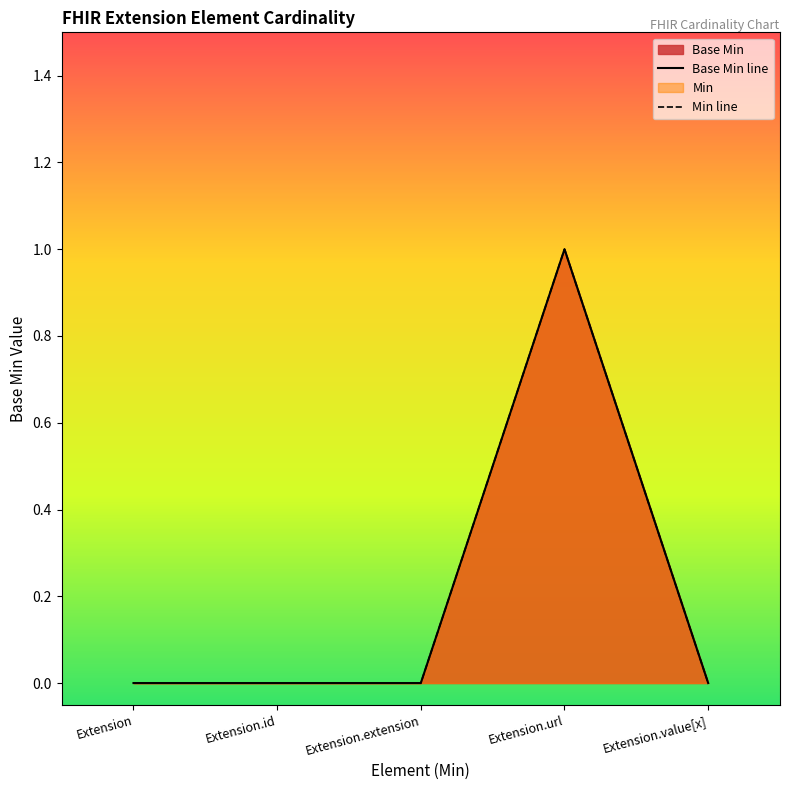

In Min line, how many points are higher than both neighbors (excluding endpoints)?

1